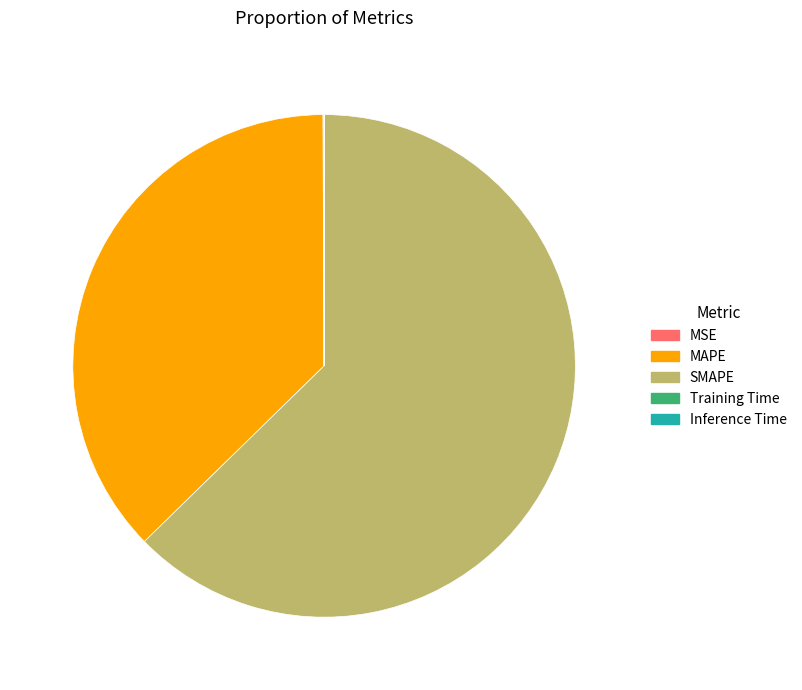

Is there any slice that represents more than half of the pie?

Yes